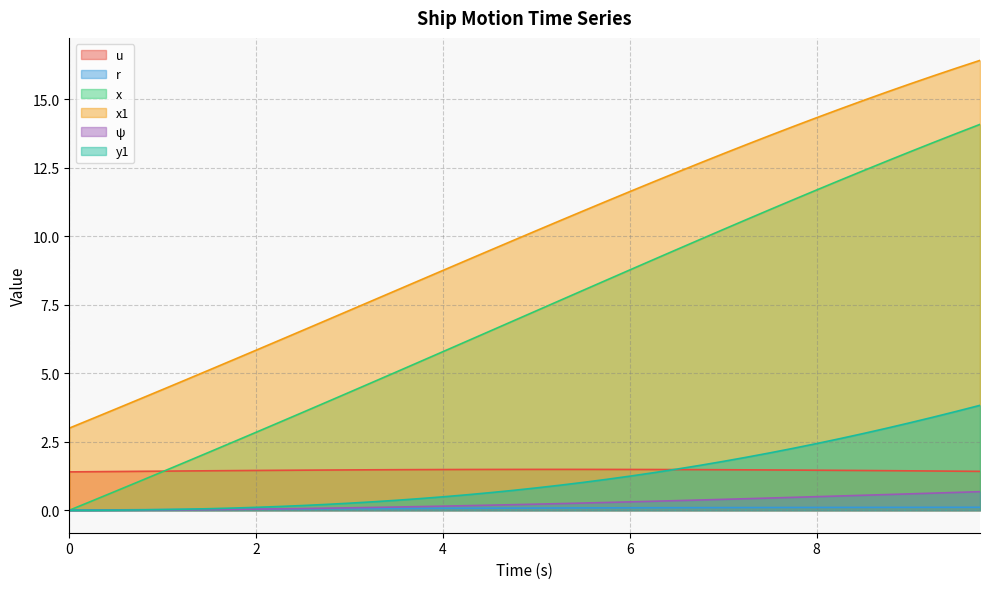

Is the value of r at 8.5 greater than the value of x1 at 5.0?

No